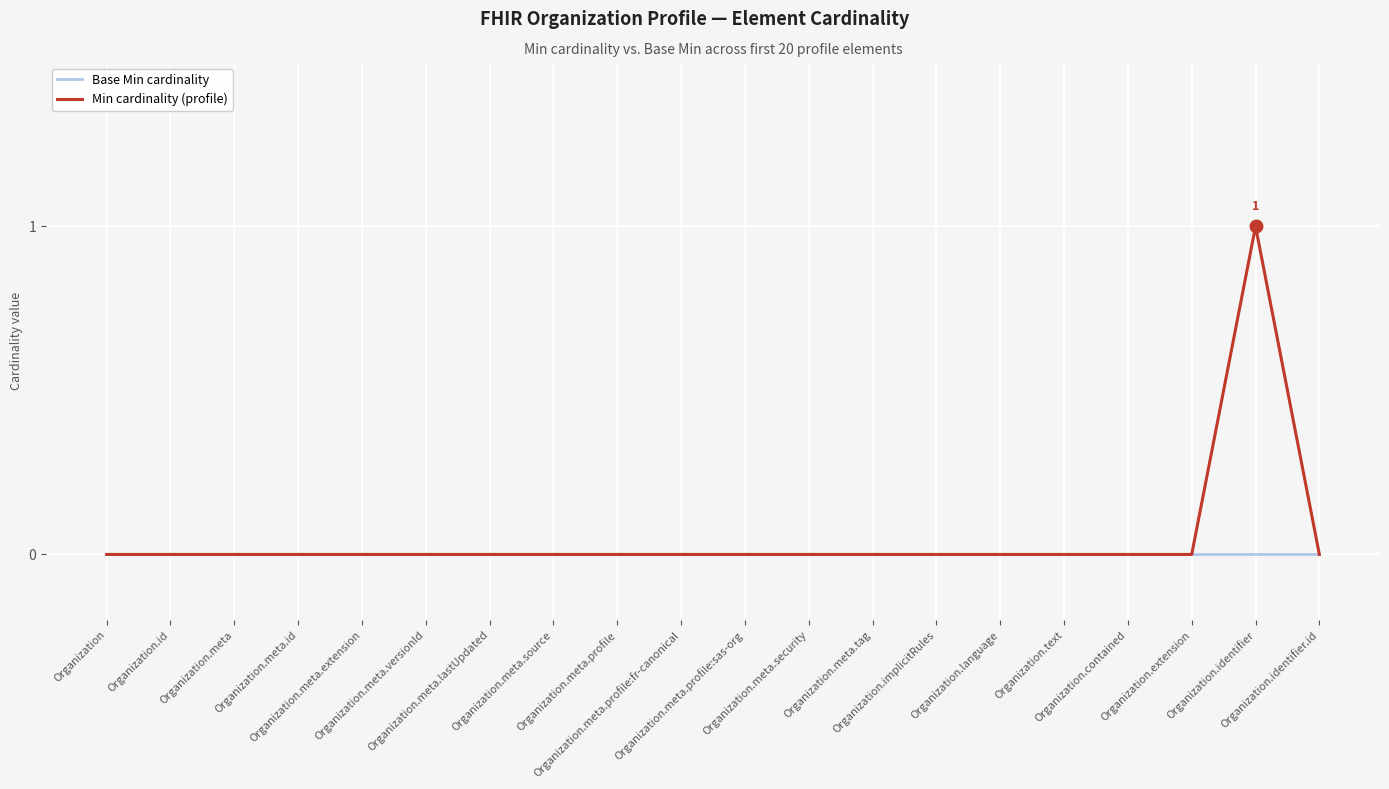

List the series in order of their peak value, lowest first.

Base Min cardinality, Min cardinality (profile)